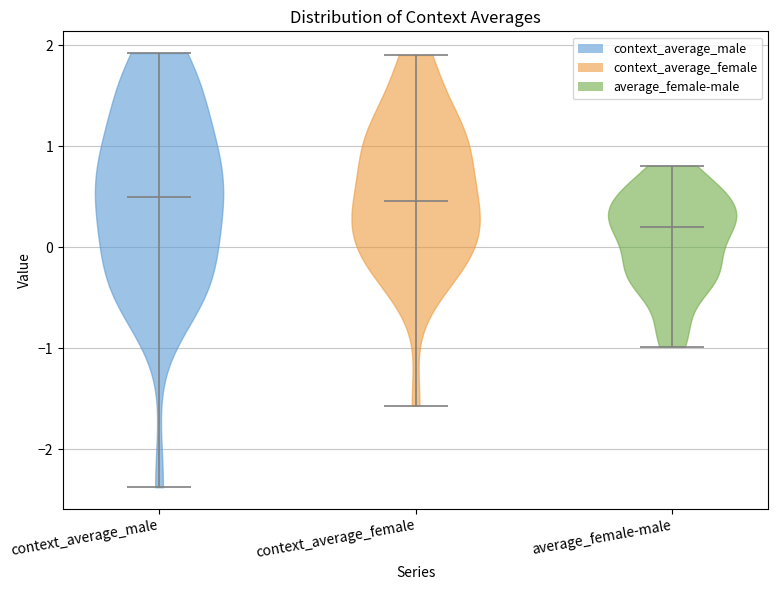

Reading left to right, read every violin against the y-axis: where its median line is, and the lowest and highest points it reaches. The values are not printed on the chart, so give them approximately, as read against the axis.

context_average_male: median line 0.5, lowest point -2.4, highest point 1.9
context_average_female: median line 0.5, lowest point -1.6, highest point 1.9
average_female-male: median line 0.2, lowest point -1.0, highest point 0.8